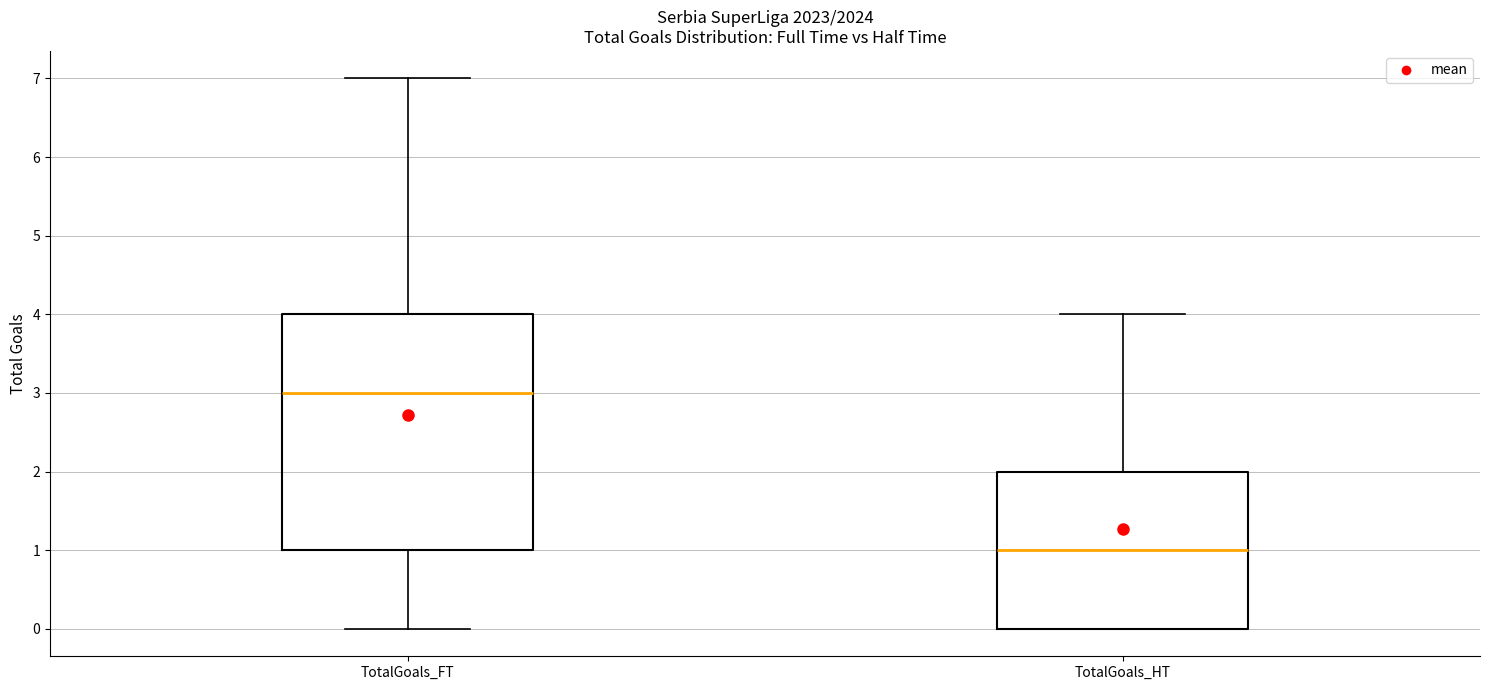

Comparing the boxes themselves (not the whiskers), which one is the tallest?

TotalGoals_FT